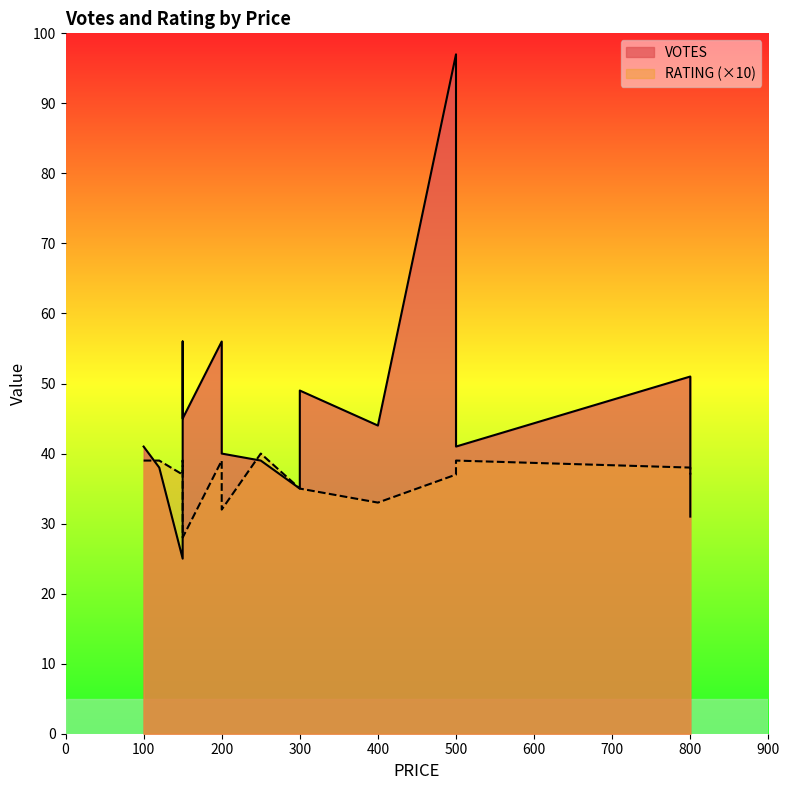

Reading left to right, what are all the values shown in this chart?

VOTES: 300=35.0	400=44.0	250=39.0	500=97.0	100=41.0	150=56.0	150=25.0	200=40.0	120=38.0	800=51.0	800=31.0	500=41.0	300=49.0	200=56.0	150=45.0
RATING: 300=3.5	400=3.3	250=4.0	500=3.7	100=3.9	150=3.9	150=3.7	200=3.2	120=3.9	800=3.8	800=3.7	500=3.9	300=3.5	200=3.9	150=2.8